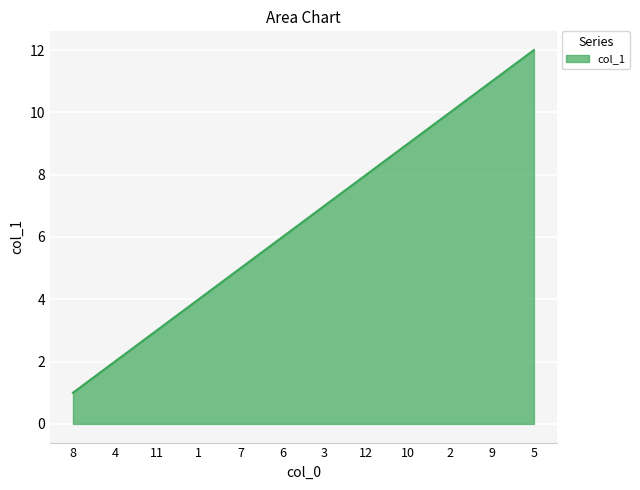

Which label corresponds to the largest value in the chart?

5